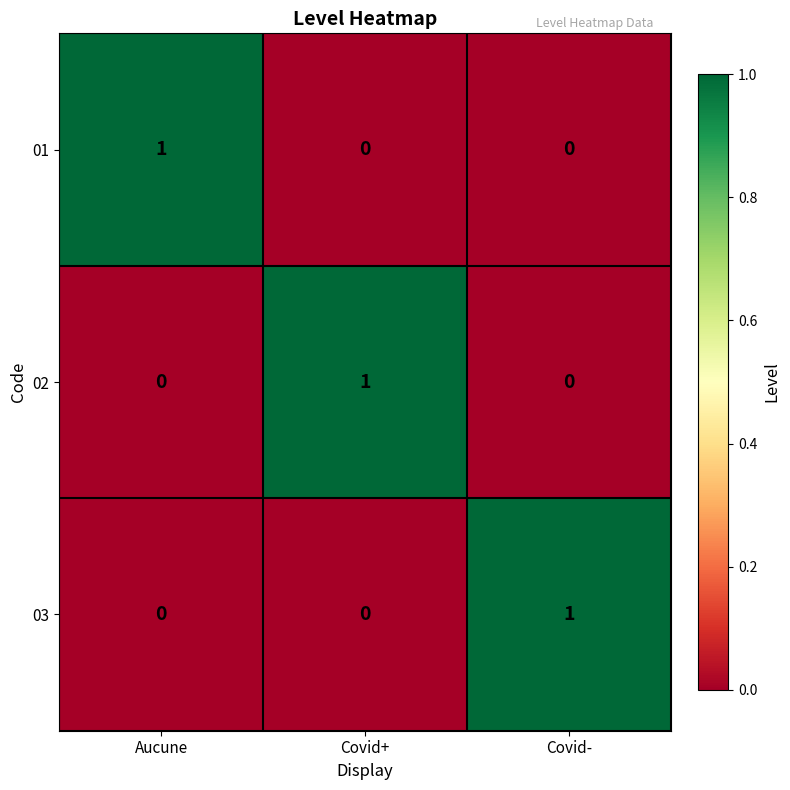

Reading left to right, list all the values displayed in this chart.

01: 1	0	0
02: 0	1	0
03: 0	0	1